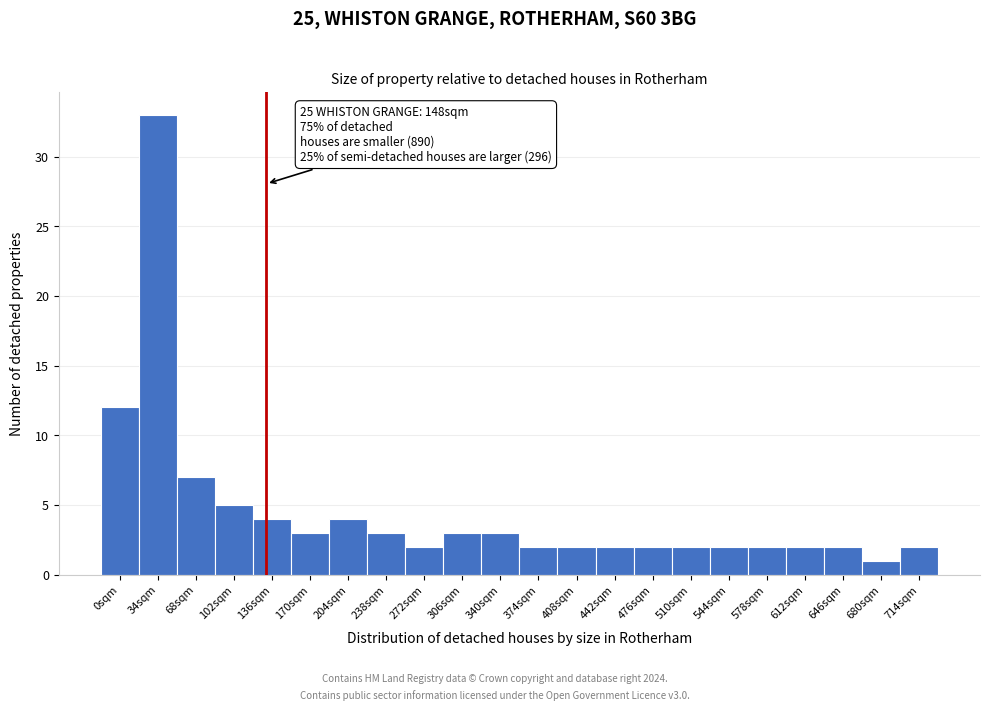

Reading left to right, what are all the values shown in this chart?

0sqm=12	34sqm=33	68sqm=7	102sqm=5	136sqm=4	170sqm=3	204sqm=4	238sqm=3	272sqm=2	306sqm=3	340sqm=3	374sqm=2	408sqm=2	442sqm=2	476sqm=2	510sqm=2	544sqm=2	578sqm=2	612sqm=2	646sqm=2	680sqm=1	714sqm=2